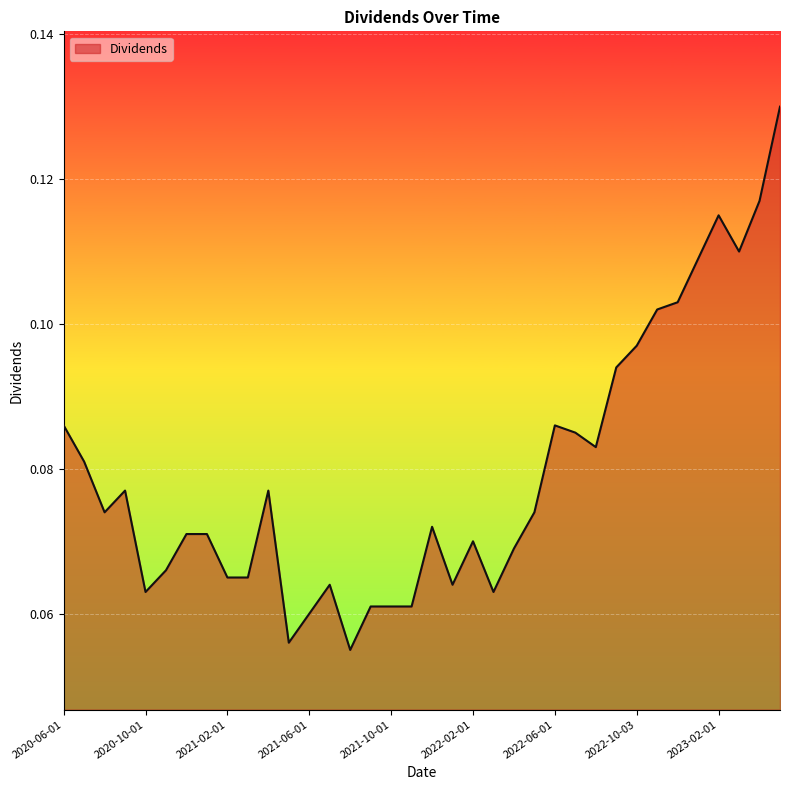

What is the label of the 15th point from the right?

2022-03-01